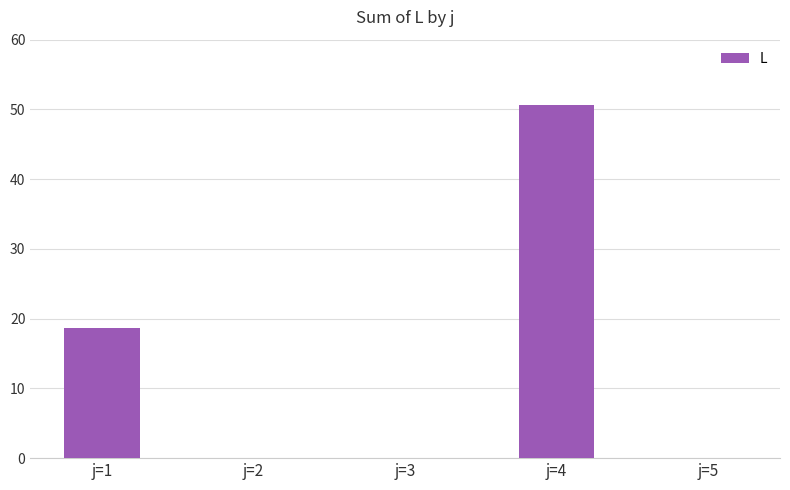

Reading left to right, what are all the values shown in this chart?

j=1=18.6	j=2=0.0	j=3=0.0	j=4=50.6	j=5=0.0